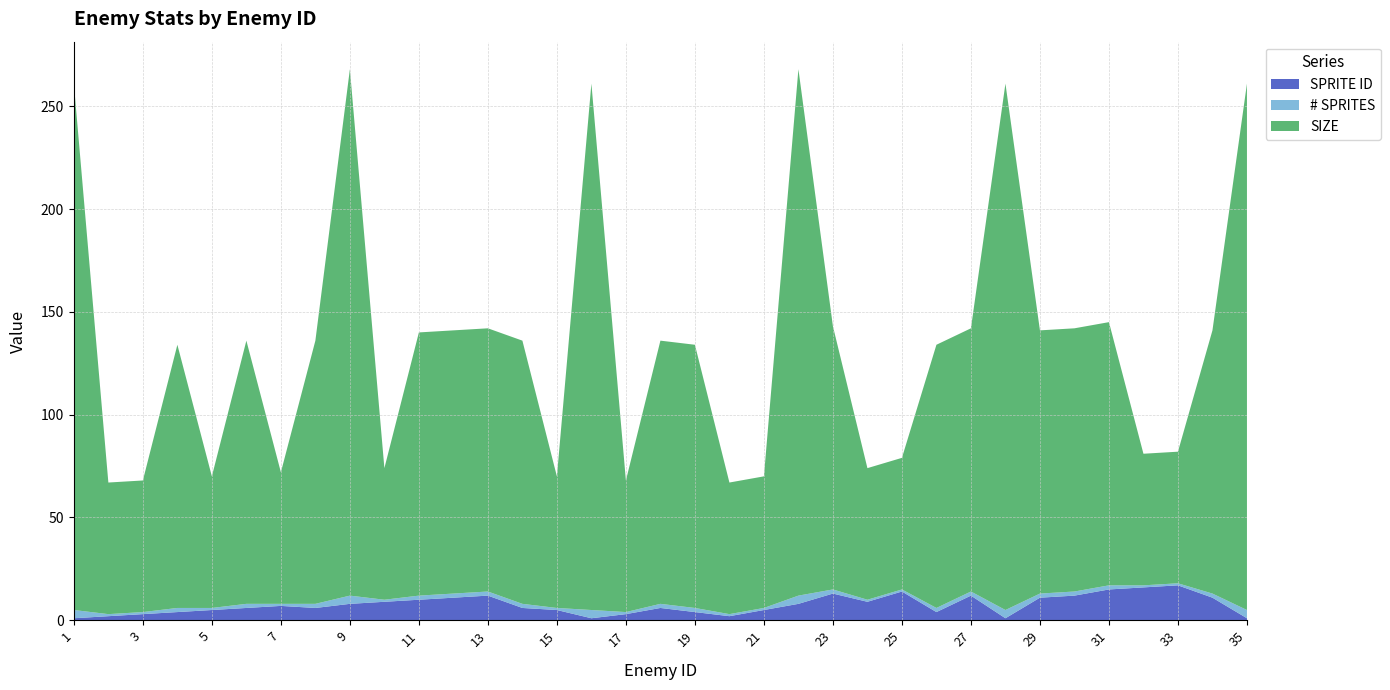

Reading right to left, extract all data points from this chart.

SPRITE ID: 35=1	34=11	33=17	32=16	31=15	30=12	29=11	28=1	27=12	26=4	25=14	24=9	23=13	22=8	21=5	20=2	19=4	18=6	17=3	16=1	15=5	14=6	13=12	12=11	11=10	10=9	9=8	8=6	7=7	6=6	5=5	4=4	3=3	2=2	1=1
# SPRITES: 35=4	34=2	33=1	32=1	31=2	30=2	29=2	28=4	27=2	26=2	25=1	24=1	23=2	22=4	21=1	20=1	19=2	18=2	17=1	16=4	15=1	14=2	13=2	12=2	11=2	10=1	9=4	8=2	7=1	6=2	5=1	4=2	3=1	2=1	1=4
SIZE: 35=256	34=128	33=64	32=64	31=128	30=128	29=128	28=256	27=128	26=128	25=64	24=64	23=128	22=256	21=64	20=64	19=128	18=128	17=64	16=256	15=64	14=128	13=128	12=128	11=128	10=64	9=256	8=128	7=64	6=128	5=64	4=128	3=64	2=64	1=256